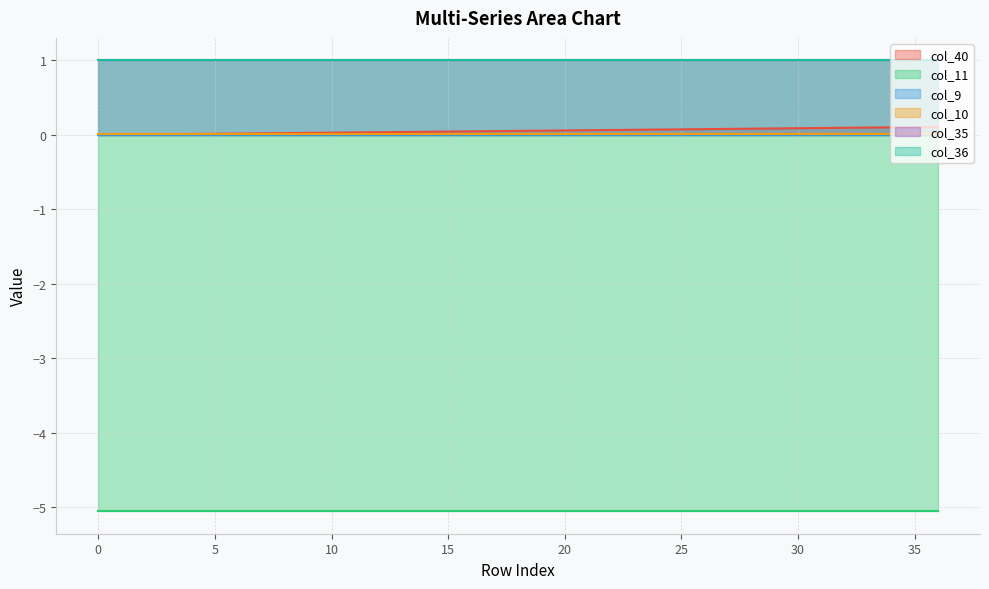

Between 22 and 0, which is larger?

22